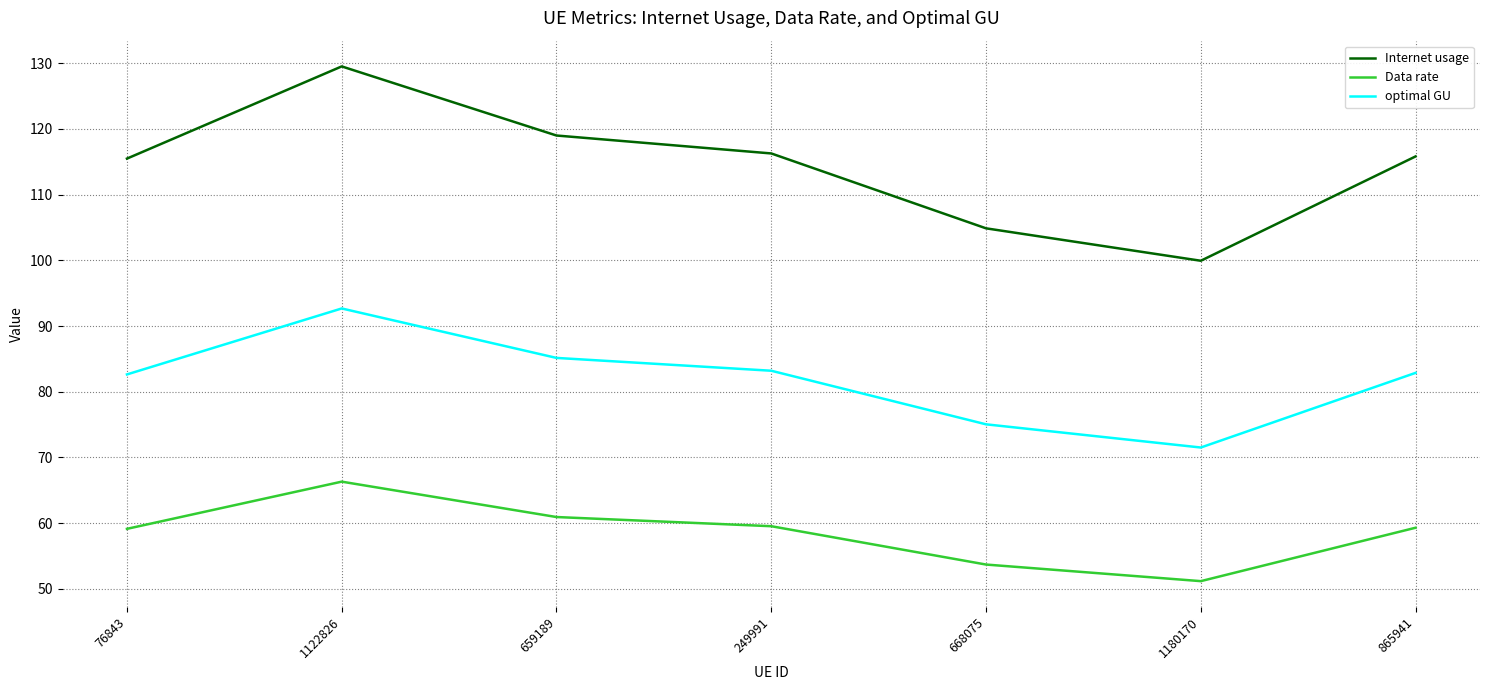

Which series has the largest total across all categories?

Internet usage